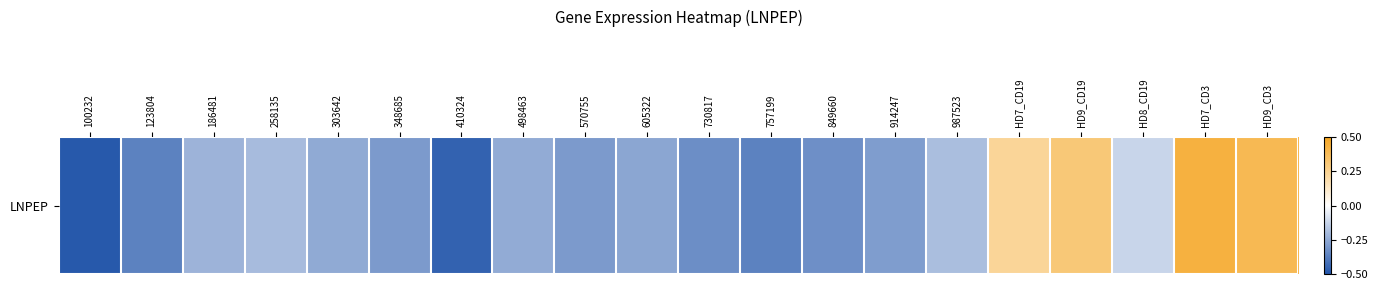

What is the average value?

-0.2